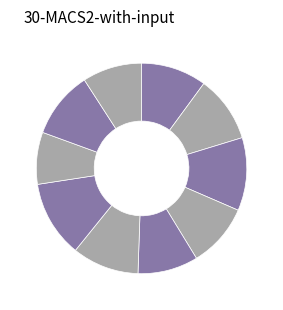

How many segments does this pie chart have?

10